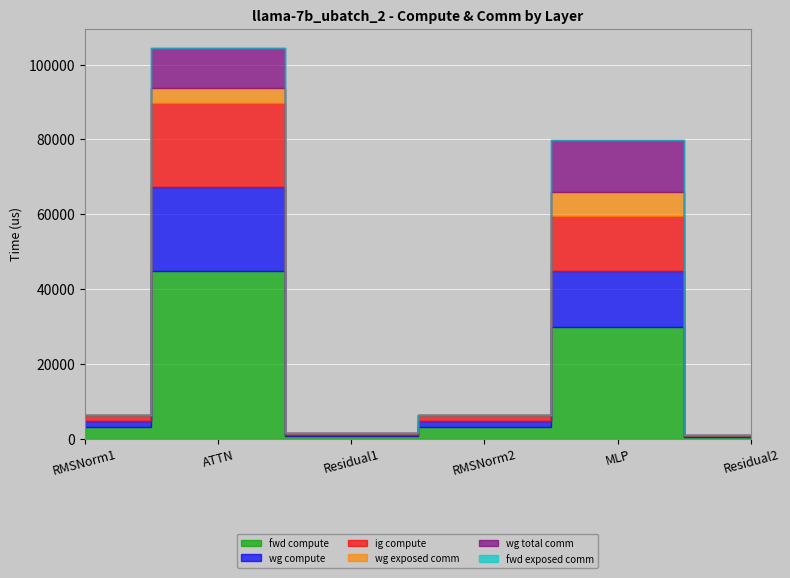

Is it true that wg compute equals 1584.8 at RMSNorm1?

True